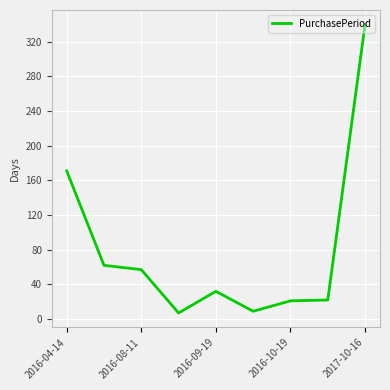

What is the greatest value displayed?

340